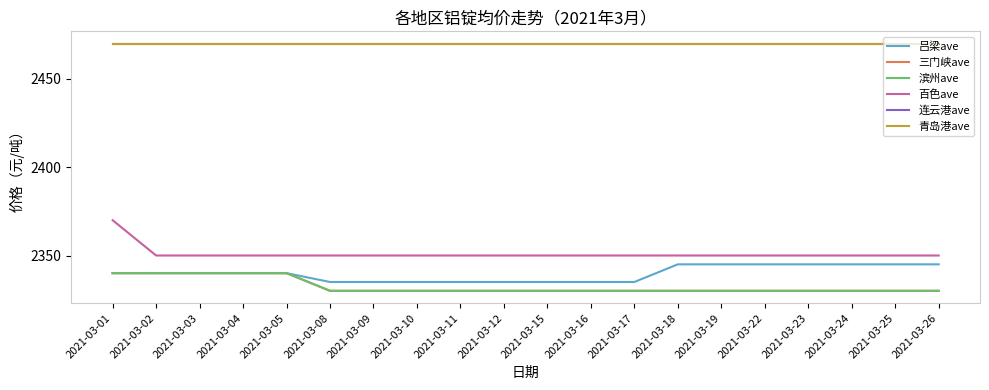

True or false: 青岛港ave has a value of 3442 at 2021-03-11.

False